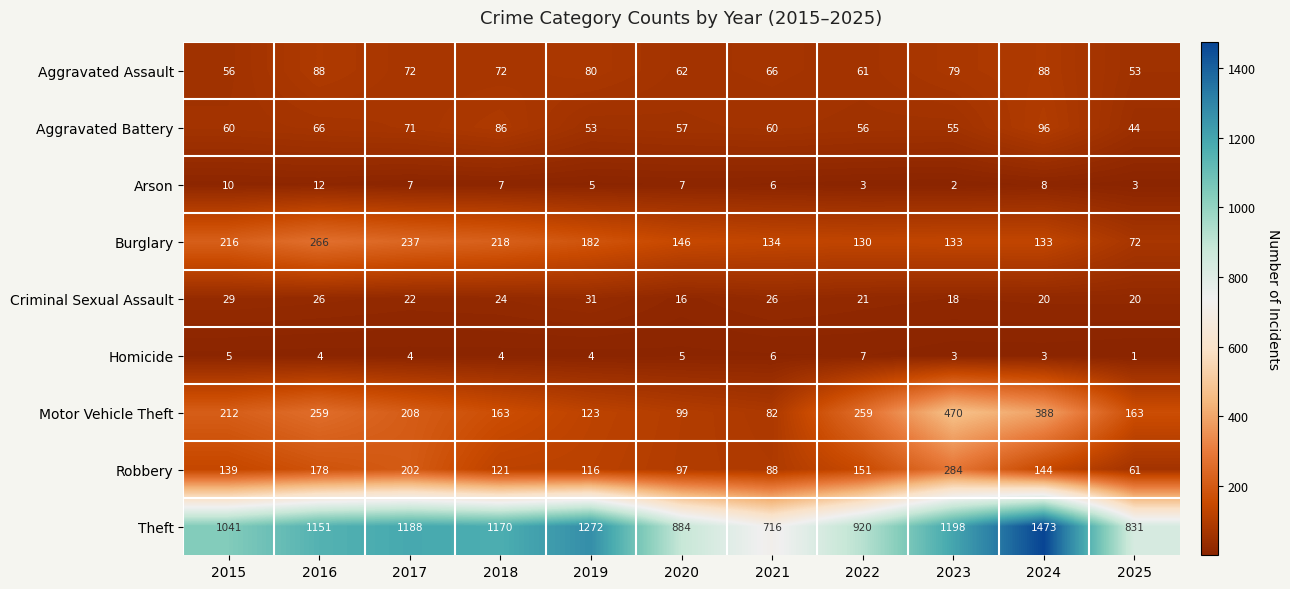

How many Homicide values are between 3 and 5?

8